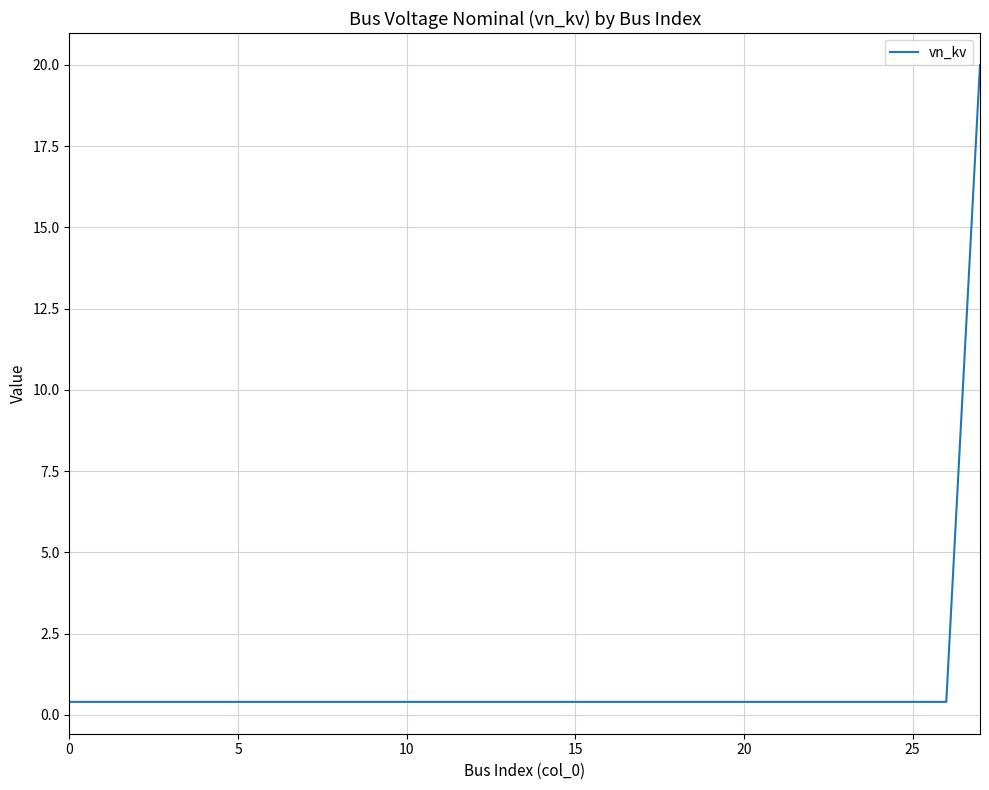

What is the difference between the maximum and minimum values?

19.6